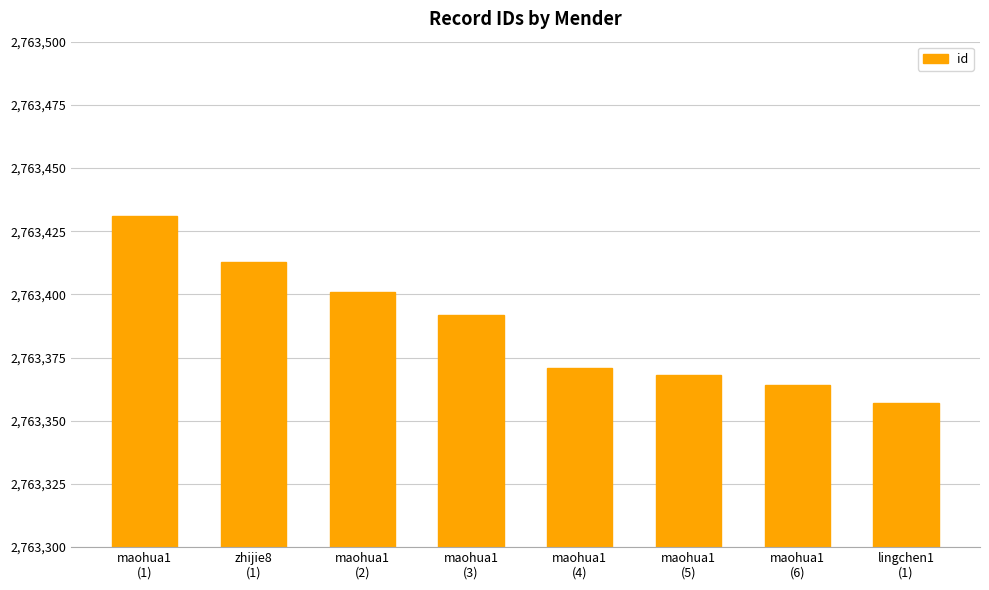

What is the label of the 8th bar from the right?

maohua1
(1)